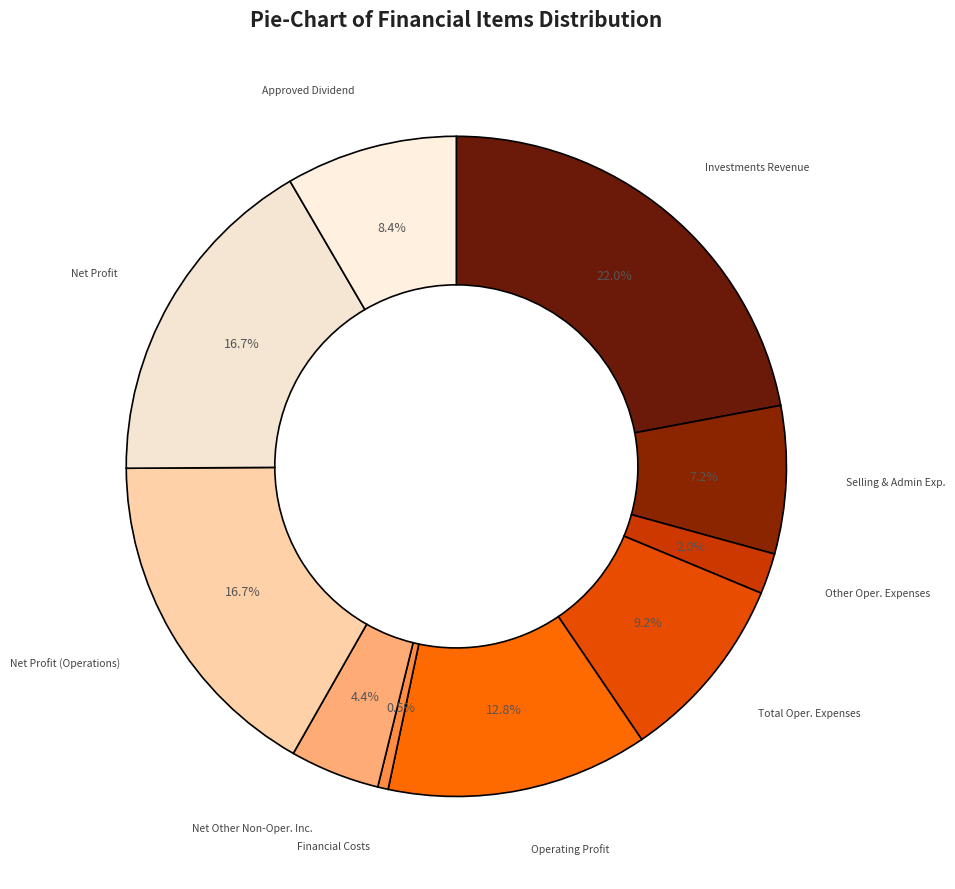

How many slices are in this pie chart?

10